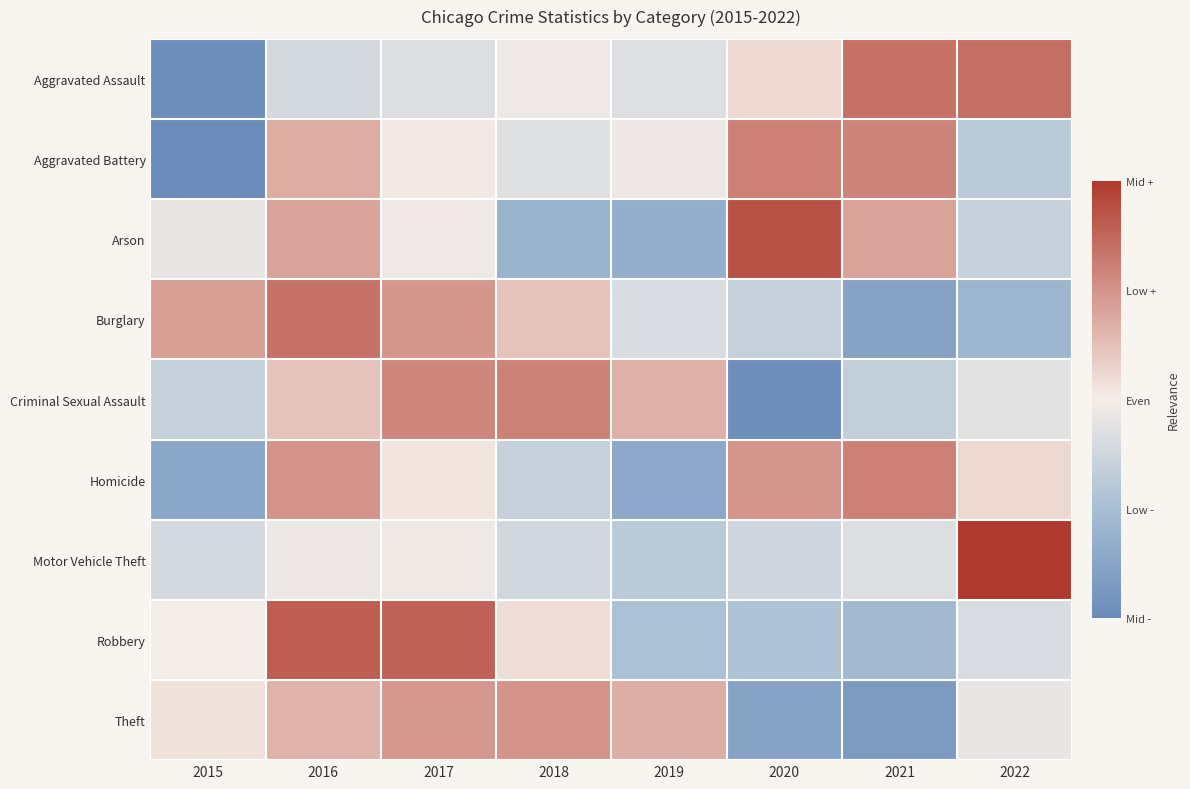

At which category is the sum across all series the highest?

2016